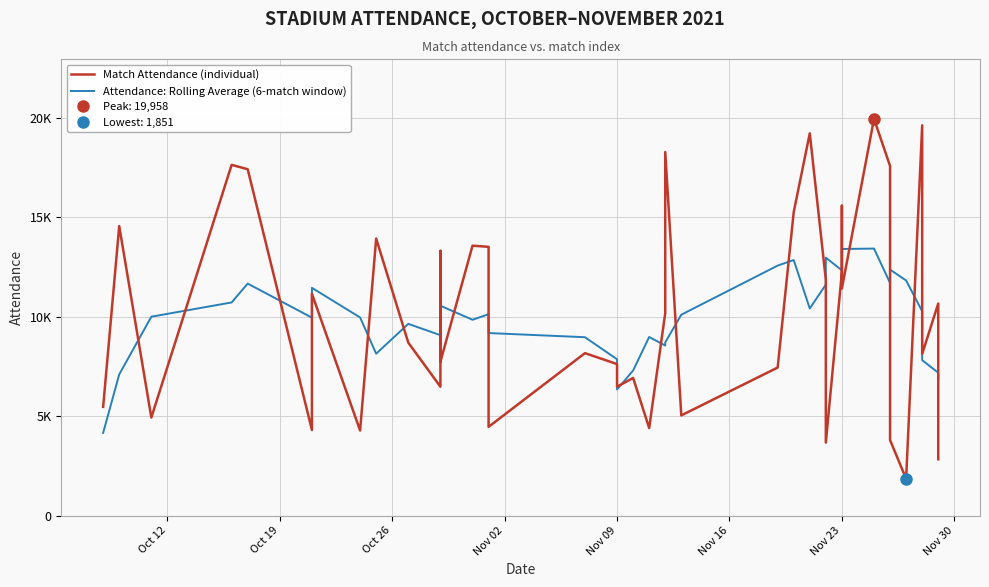

In Attendance: Rolling Average (6-match window), how many points are lower than both neighbors (excluding endpoints)?

9